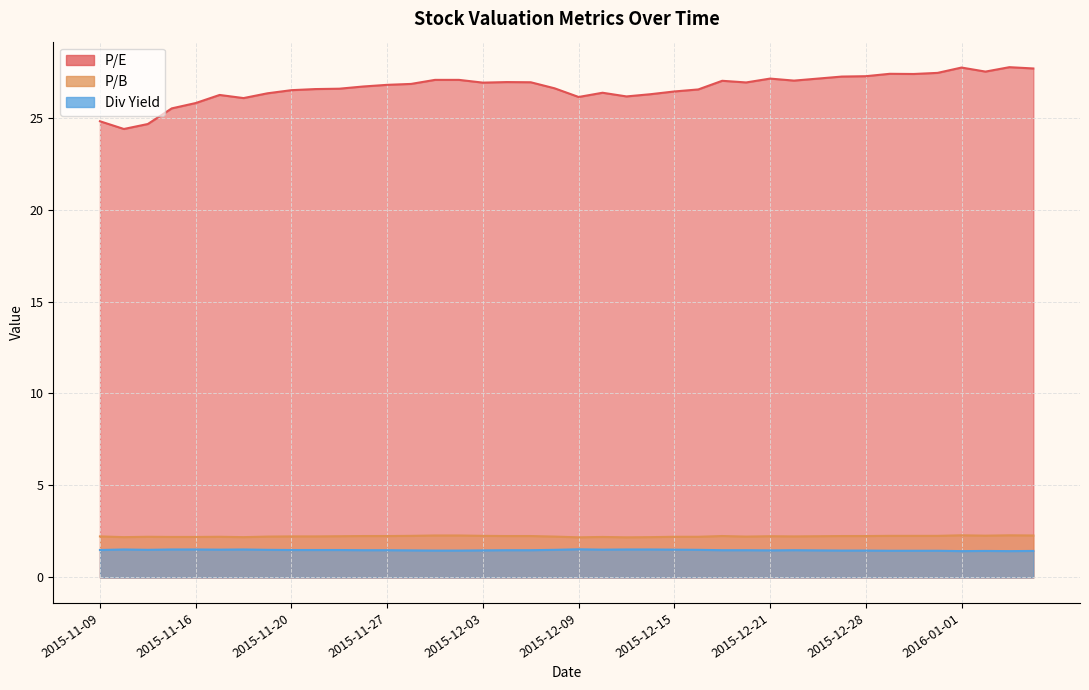

How many lines are shown in the chart?

3